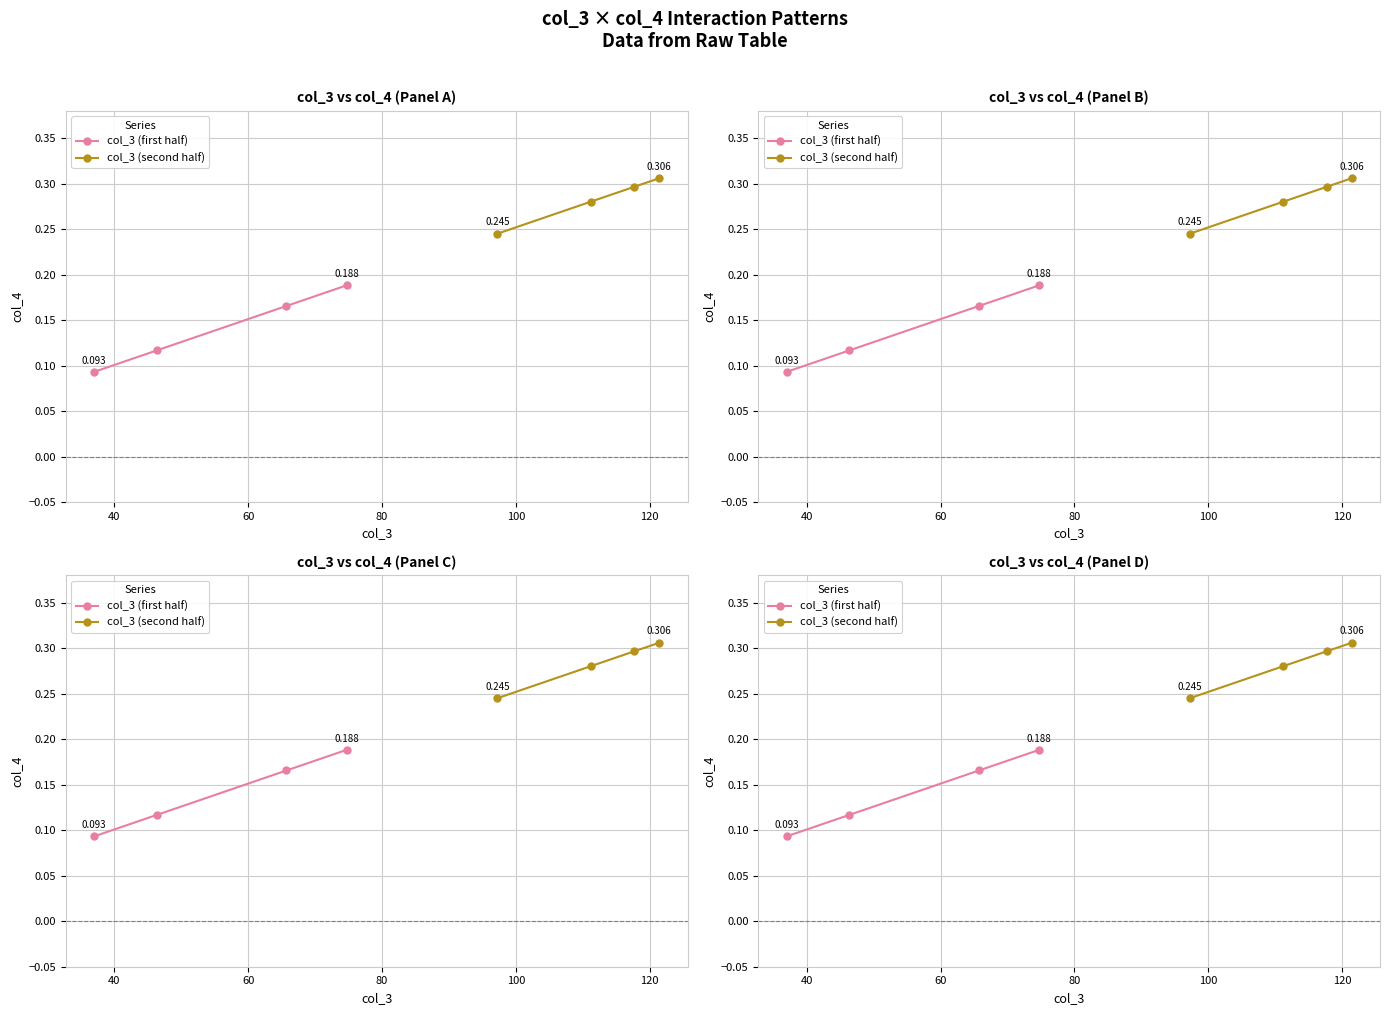

What is the sum of all col_3 (second half) values?

1.1